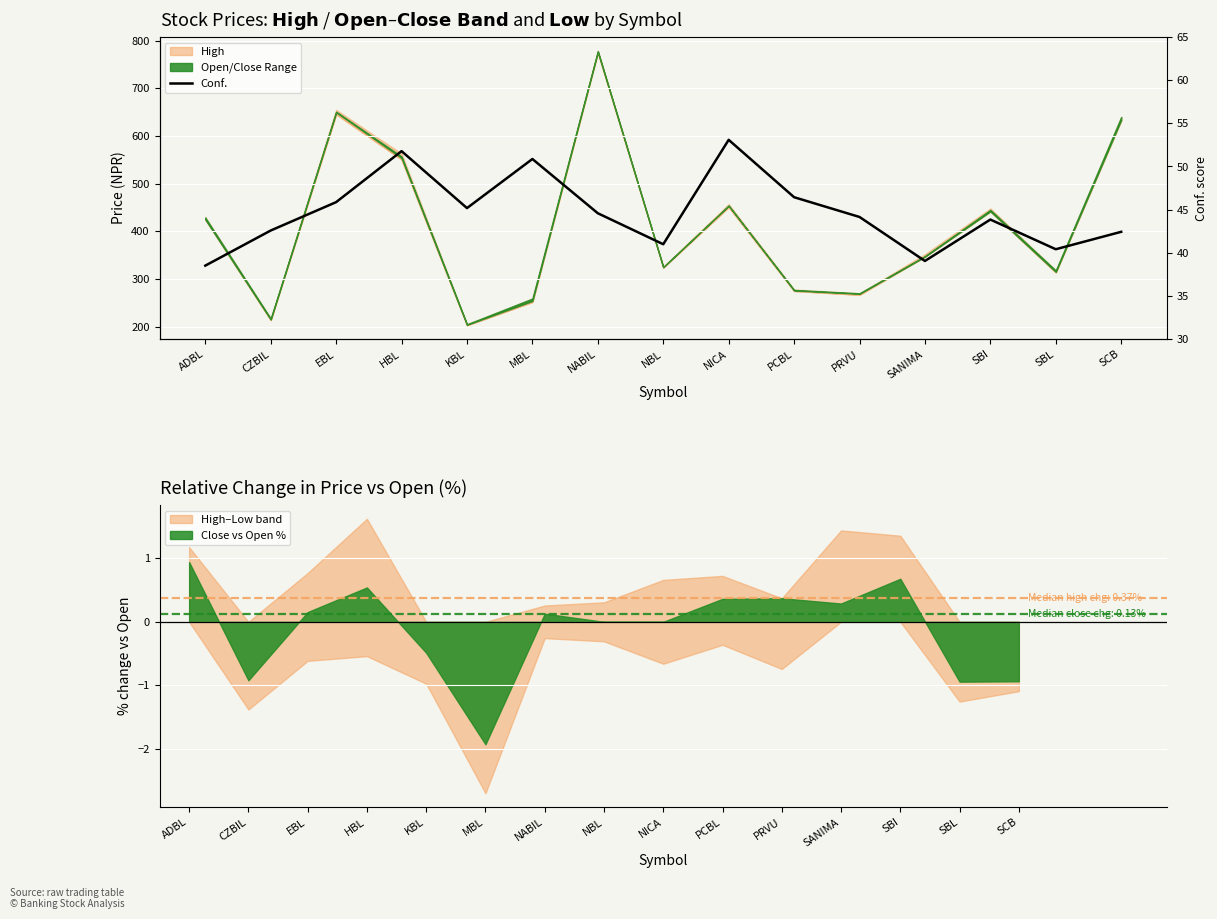

Rank the categories by value from highest to lowest.

NICA, HBL, MBL, PCBL, EBL, KBL, NABIL, PRVU, SBI, CZBIL, SCB, NBL, SBL, SANIMA, ADBL